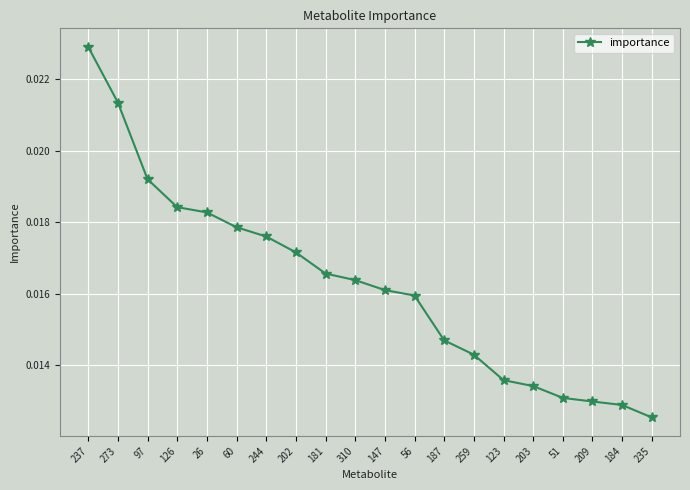

At which label is the value closest to 0?

235